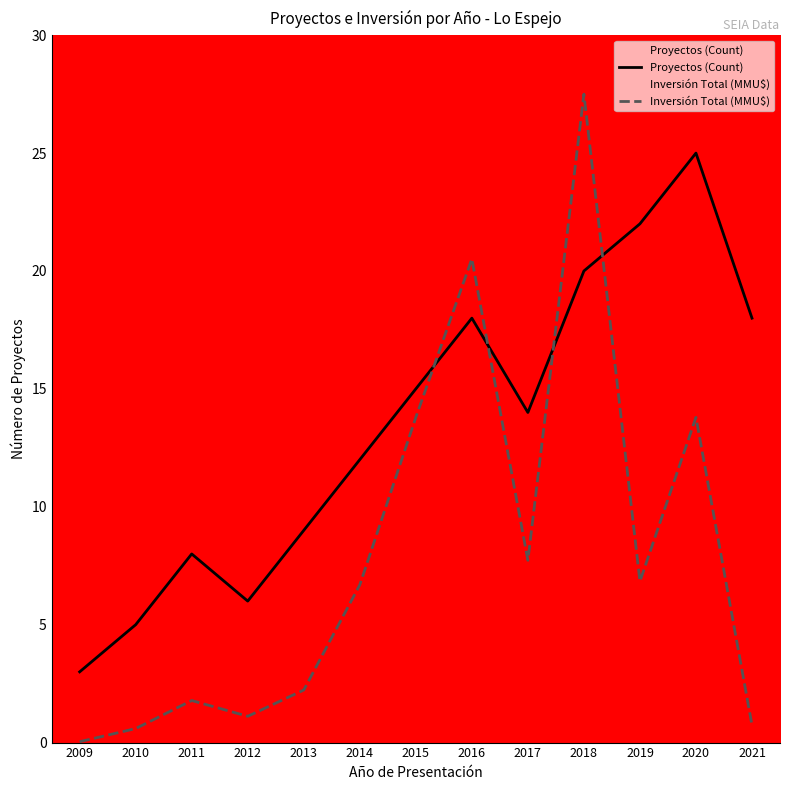

Is the value of Inversión Total (MMU$) at 2018 greater than the value of Proyectos (Count) at 2018?

Yes